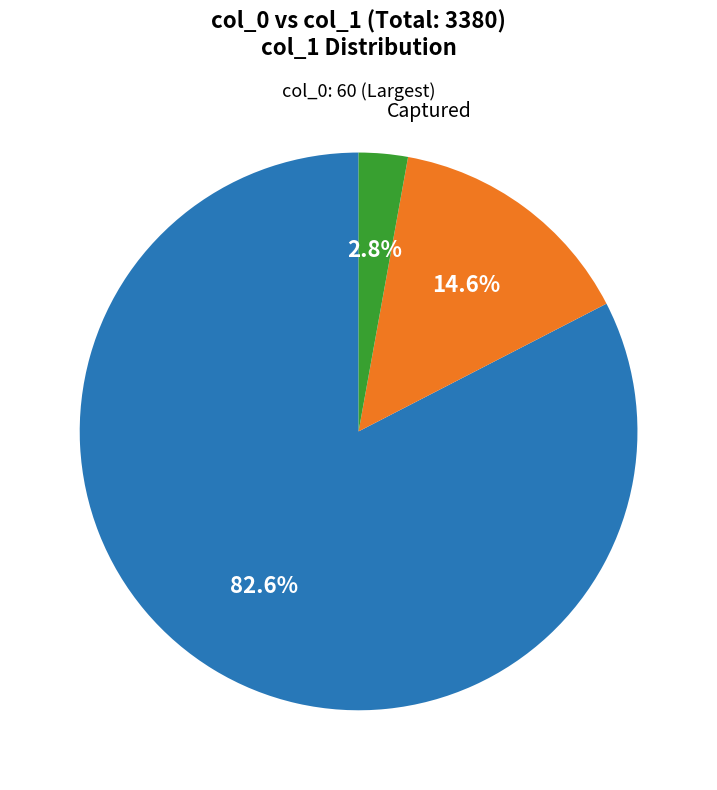

Is there a majority slice in this chart?

Yes